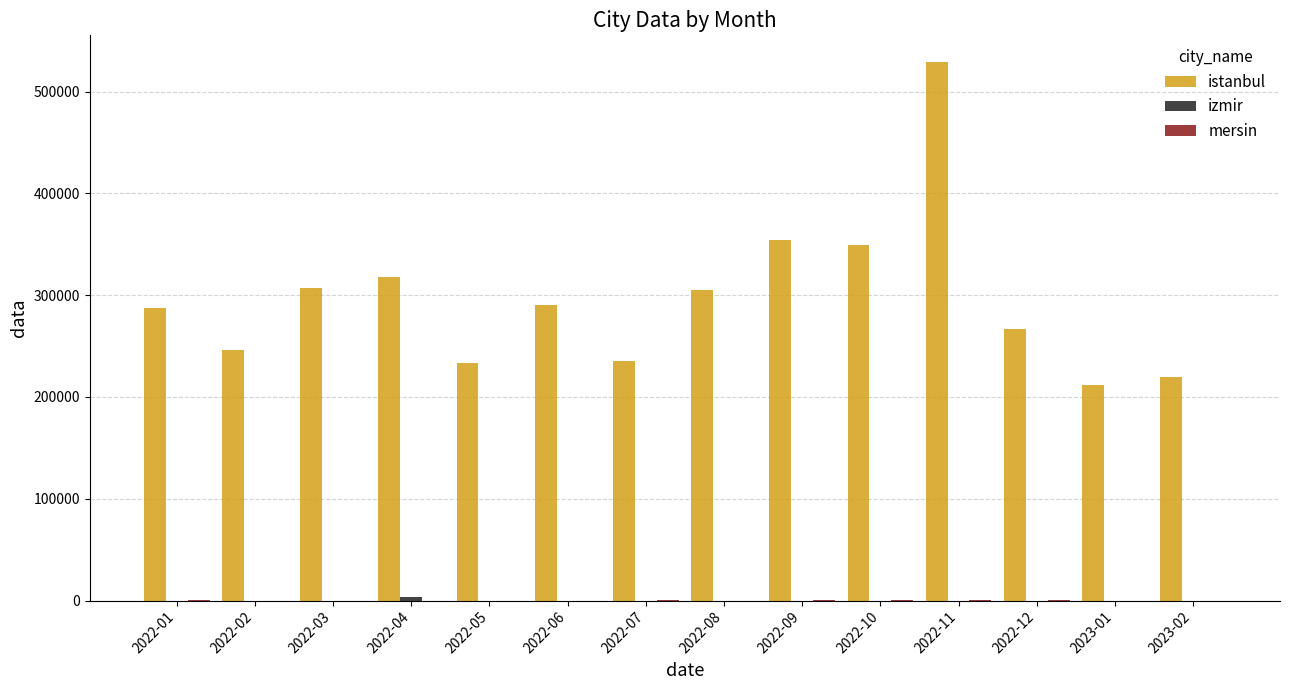

What is the maximum value shown in the chart?

528736